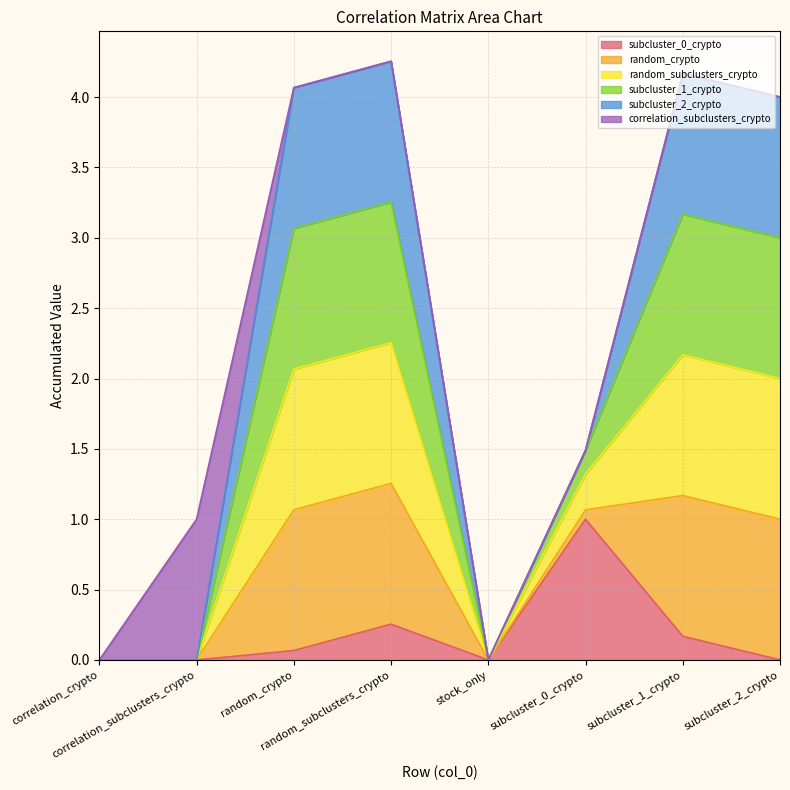

Count the number of categories in the chart.

8